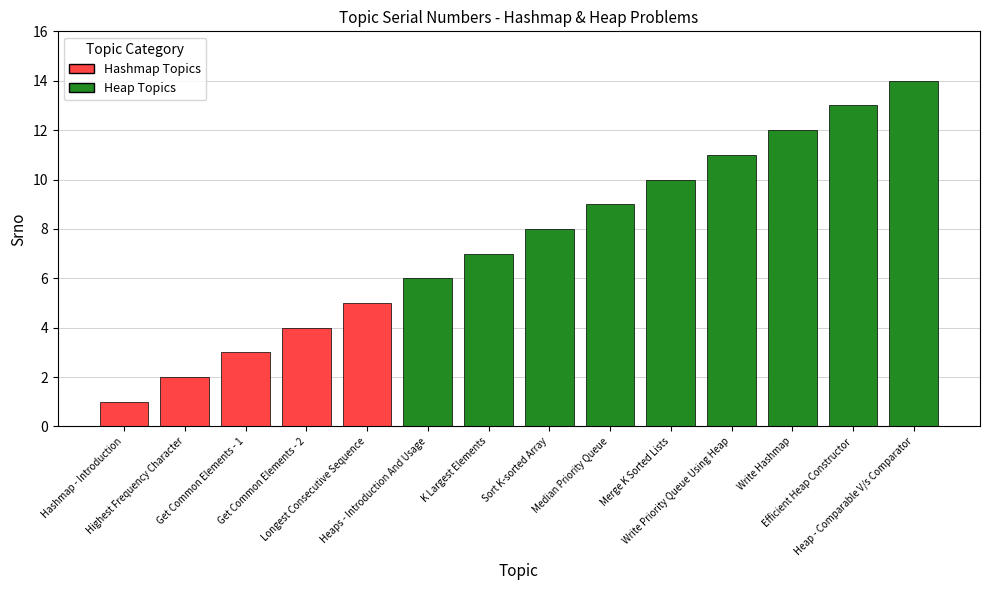

What is the label of the 6th bar from the left?

Heaps - Introduction And Usage